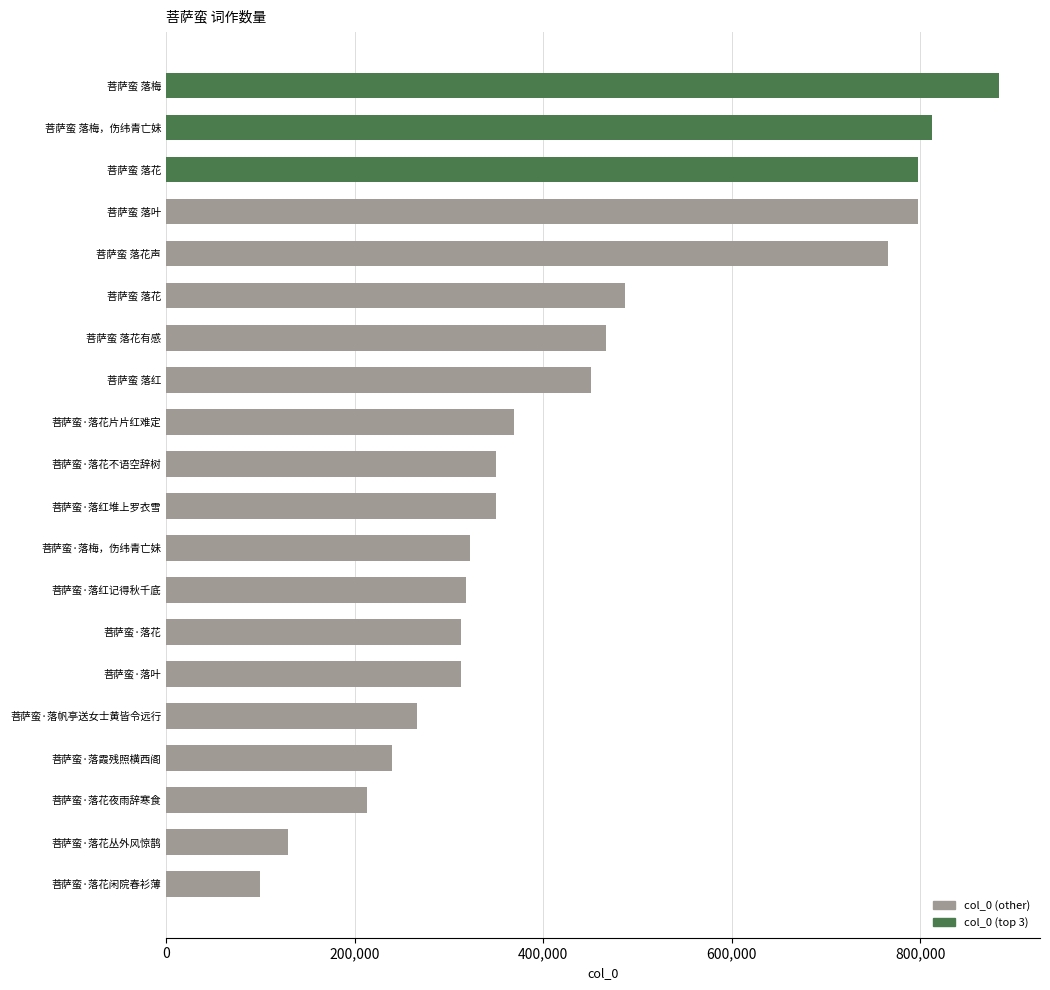

How many data points does each series have?

20